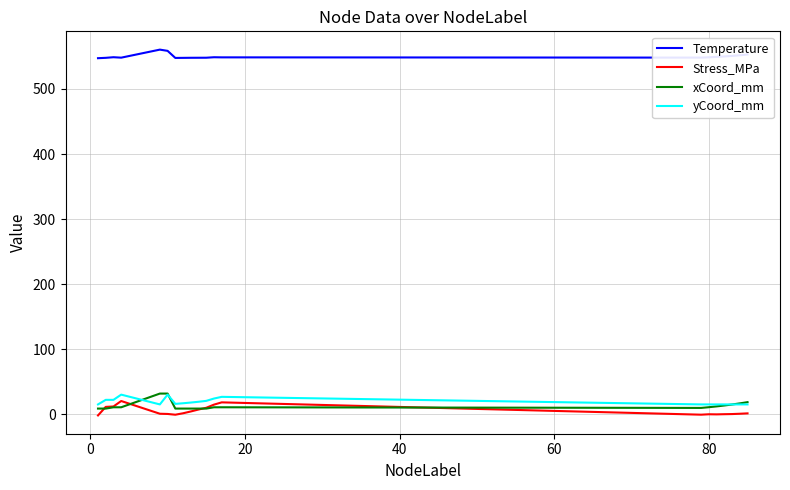

True or false: Temperature and xCoord_mm cross at least once.

False